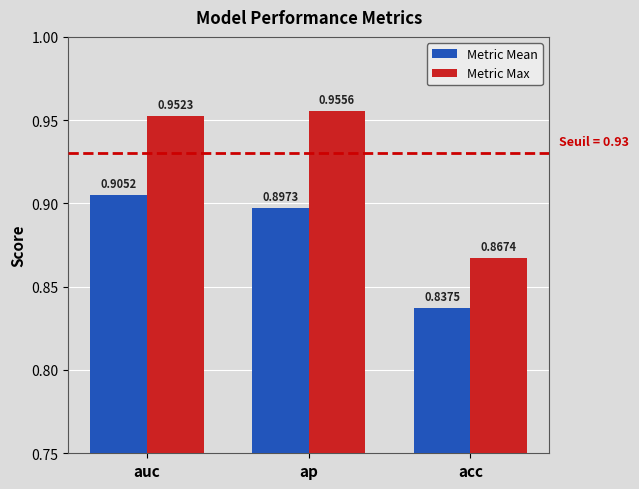

Where is Metric Mean nearest to the value 0?

acc